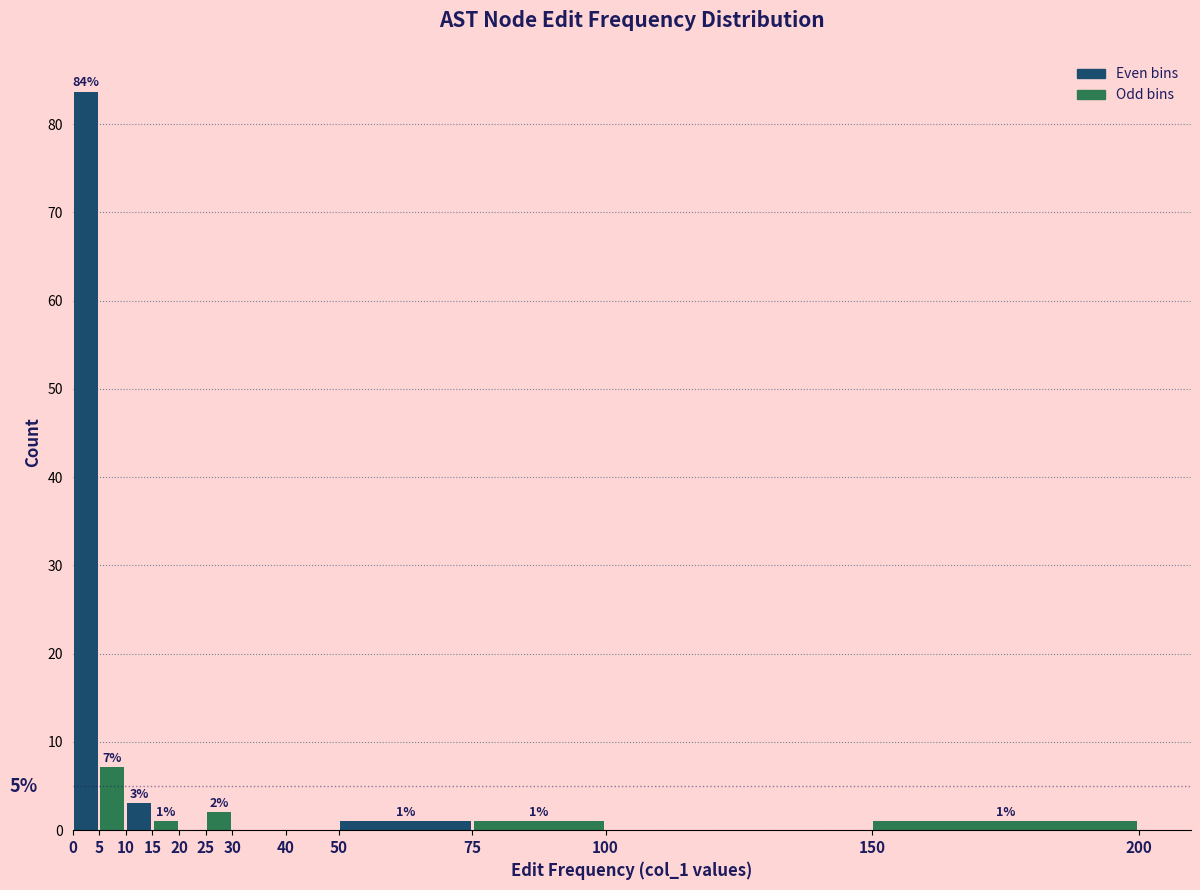

Over which range of the x-axis is the bar tallest?

0 to 5